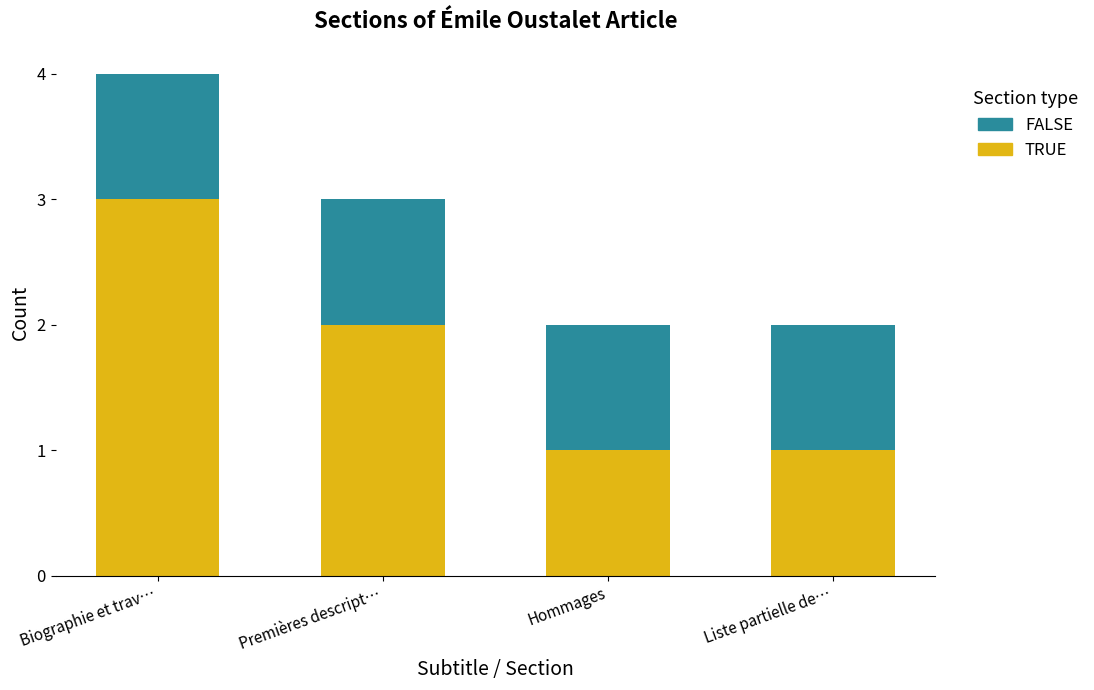

What is the highest value of the TRUE series?

3